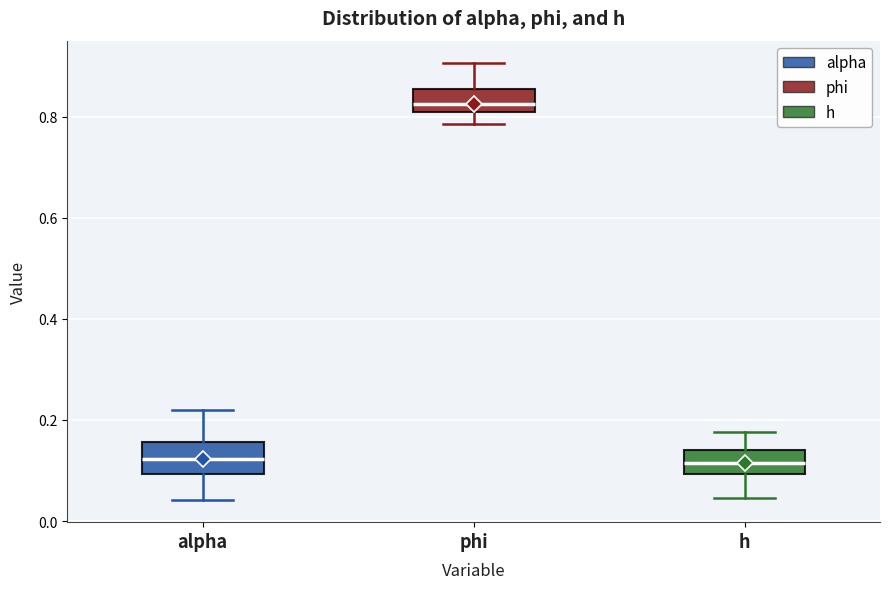

Reading left to right, read every box against the y-axis: the position of its median line, the range the box covers, and the ends of its whiskers. The values are not printed on the chart, so give them approximately, as read against the axis.

alpha: median 0.12, box 0.10 to 0.16, whiskers 0.04 to 0.22
phi: median 0.82, box 0.80 to 0.86, whiskers 0.78 to 0.90
h: median 0.12, box 0.10 to 0.14, whiskers 0.04 to 0.18